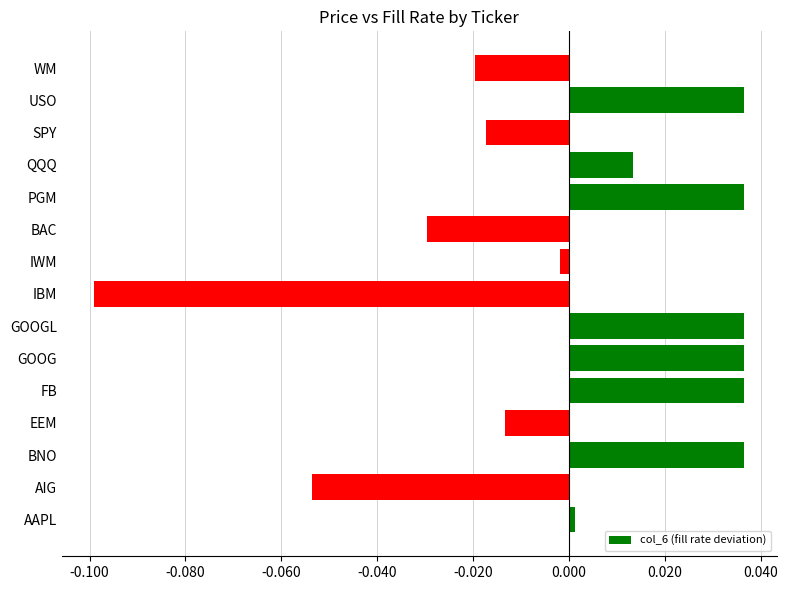

True or false: the data shows 0.0 at QQQ.

True